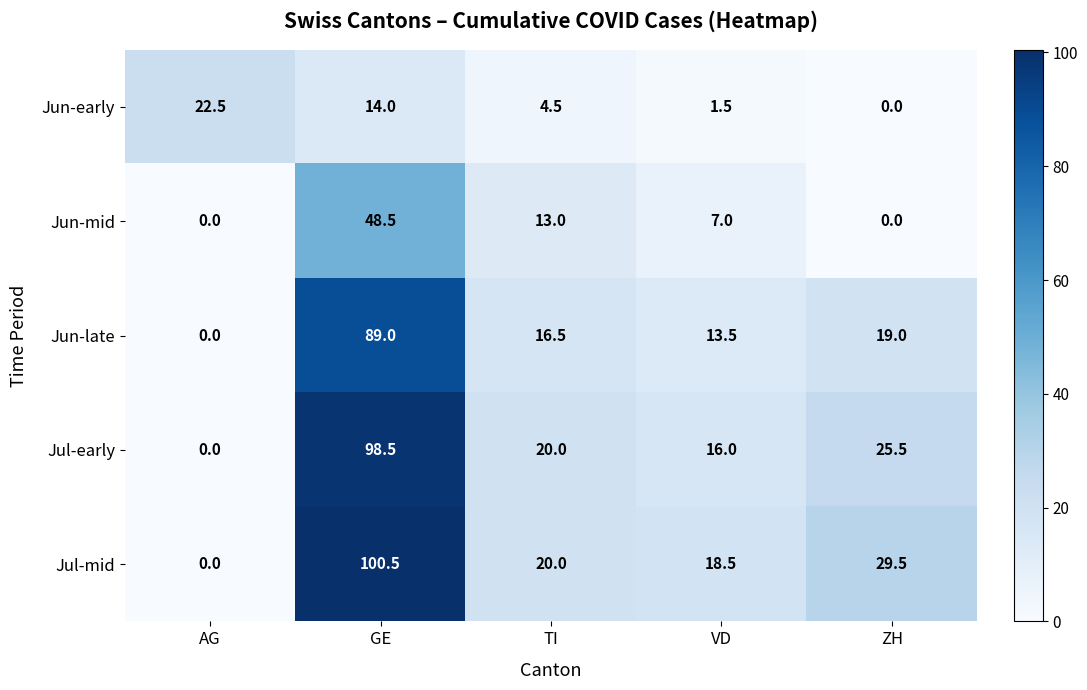

Which series changed the most between AG and ZH?

Jul-mid